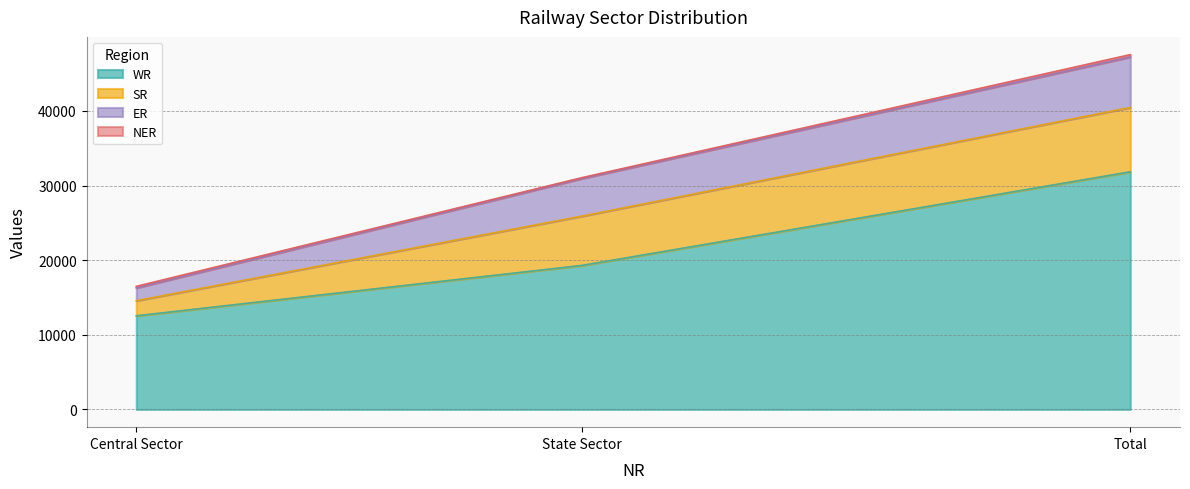

What is the maximum value shown in the chart?

31840